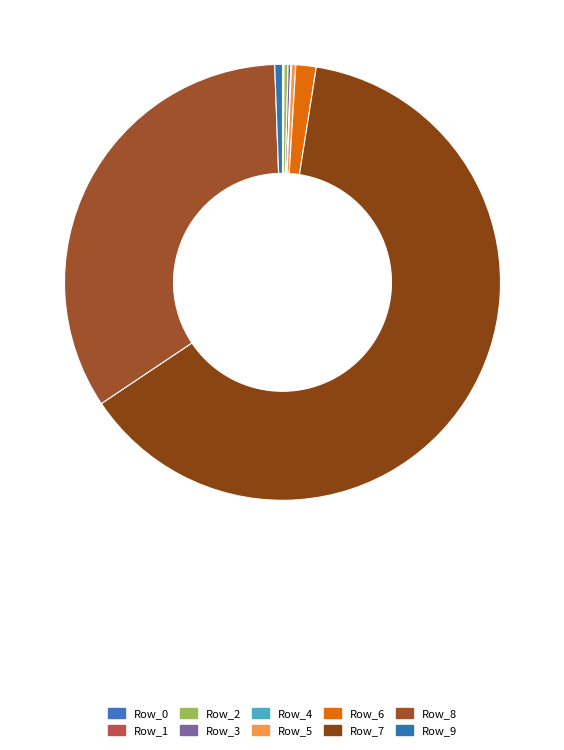

Rank the categories by value from highest to lowest.

Row_7, Row_8, Row_6, Row_9, Row_5, Row_2, Row_3, Row_0, Row_4, Row_1